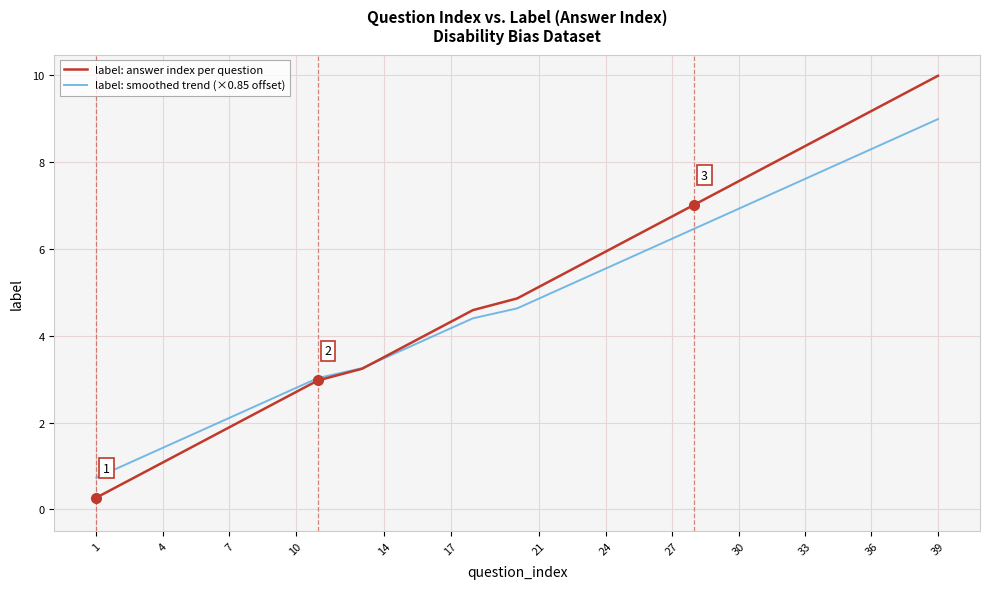

What is the minimum value for label: answer index per question?

0.3